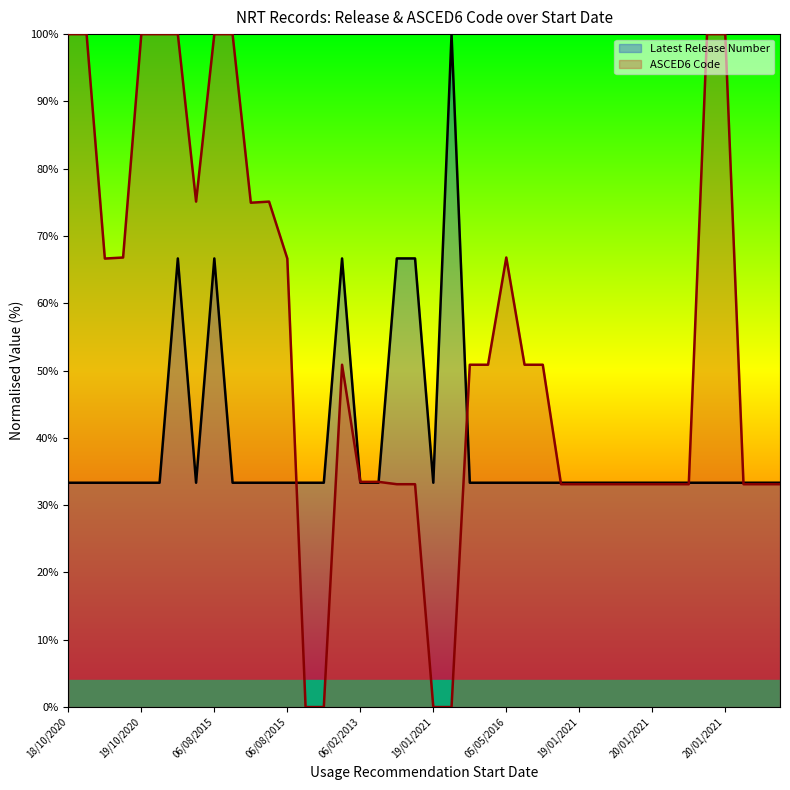

What are all the series names shown in the legend?

Latest Release Number, ASCED6 Code